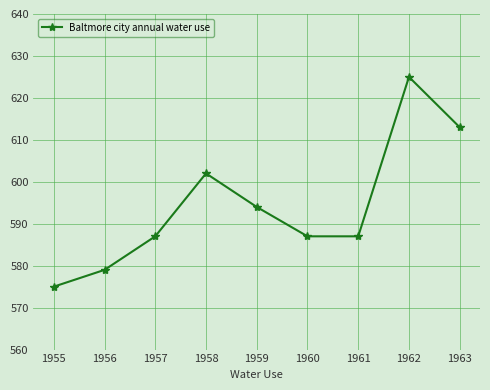

What is the change in value from 1955 to 1961?

+12